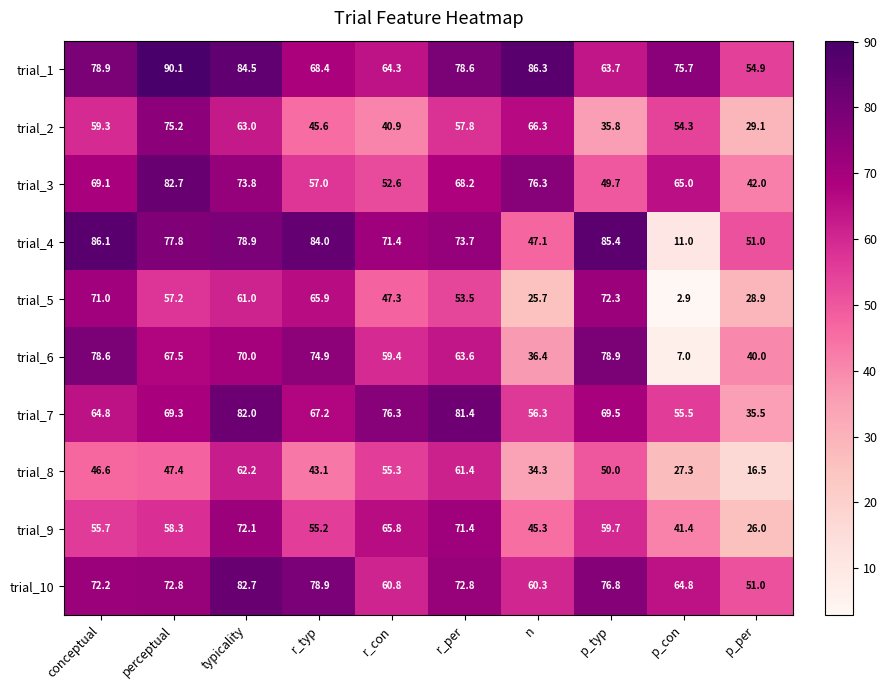

Which category has the highest value across all series?

perceptual